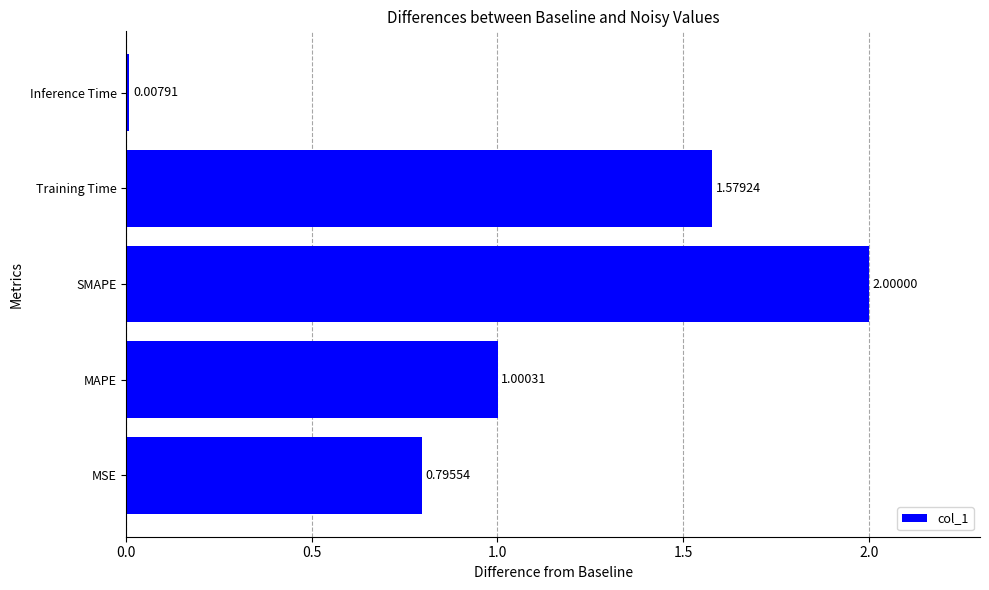

Rank the categories by value from highest to lowest.

SMAPE, Training Time, MAPE, MSE, Inference Time